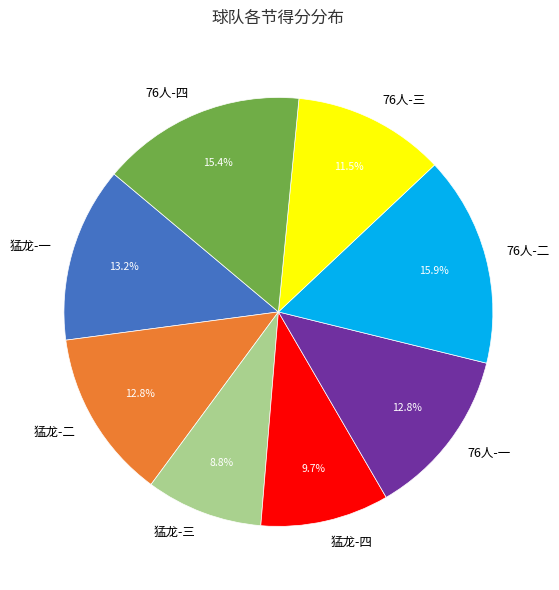

Is there a majority slice in this chart?

No